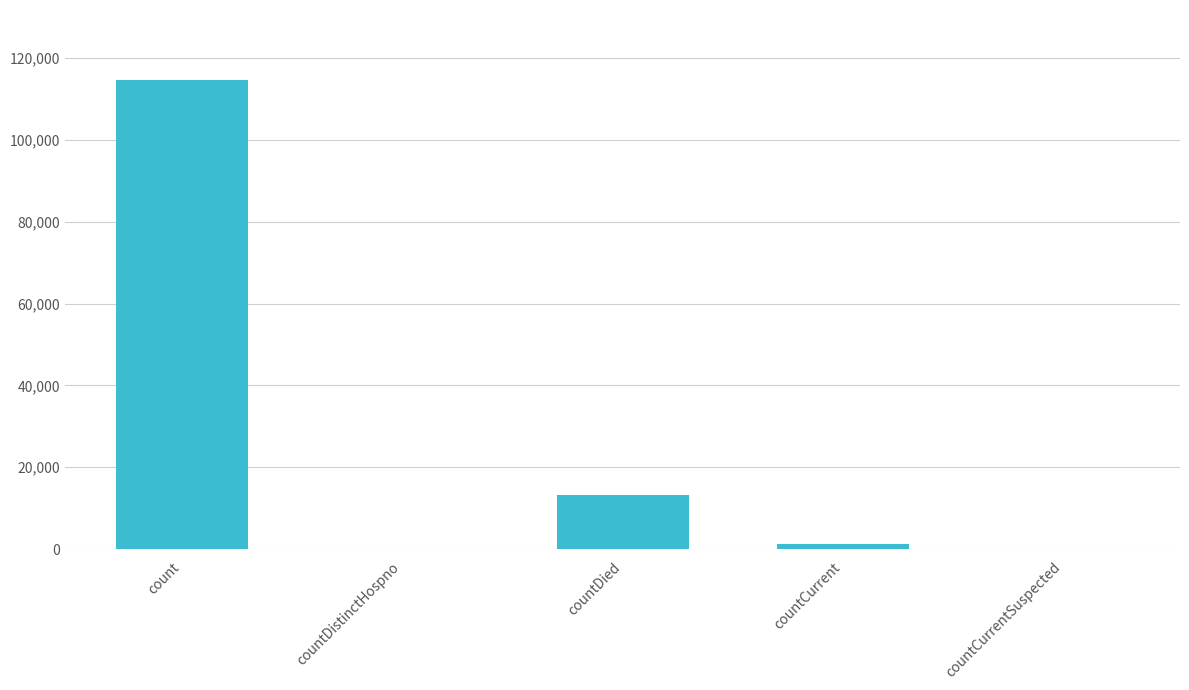

What is the sum of all values?

129109